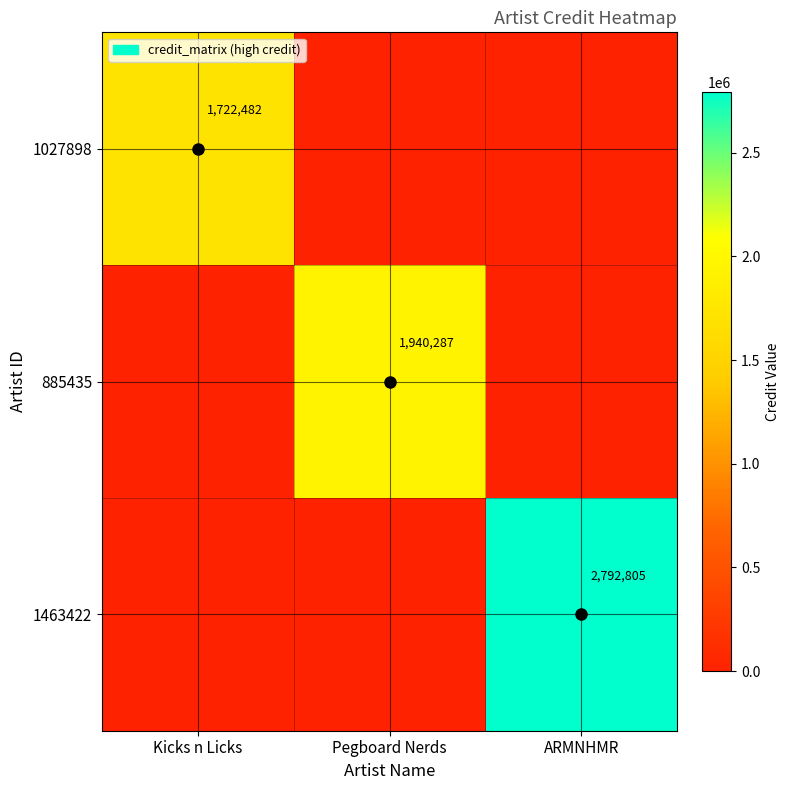

Is it true that 885435 equals 759084 at Pegboard Nerds?

False